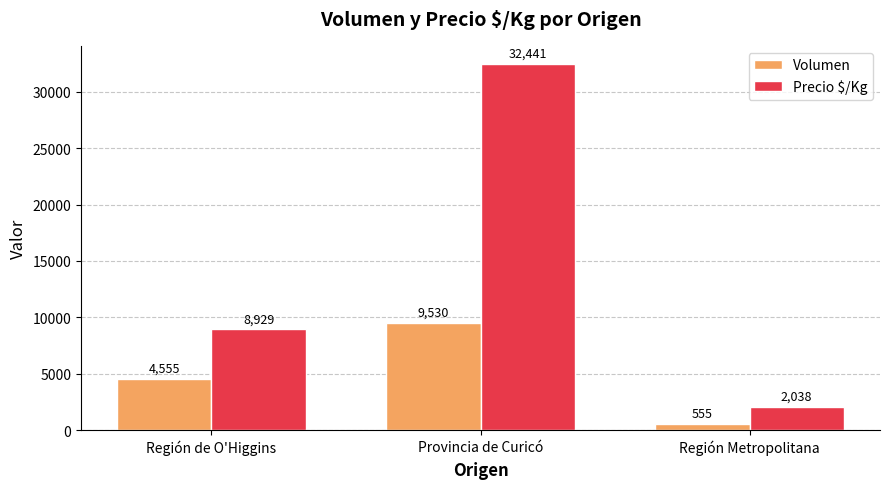

Reading left to right, transcribe all the data shown in this chart.

Volumen: 4555	9530	555
Precio $/Kg: 8929	32441	2038